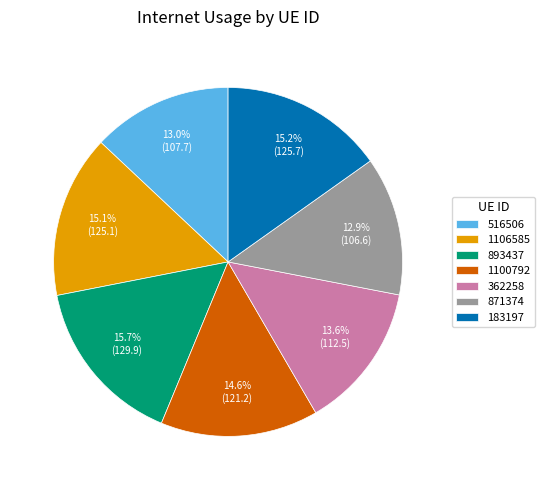

What is the ratio of the value at 362258 to the value at 1106585?

0.9